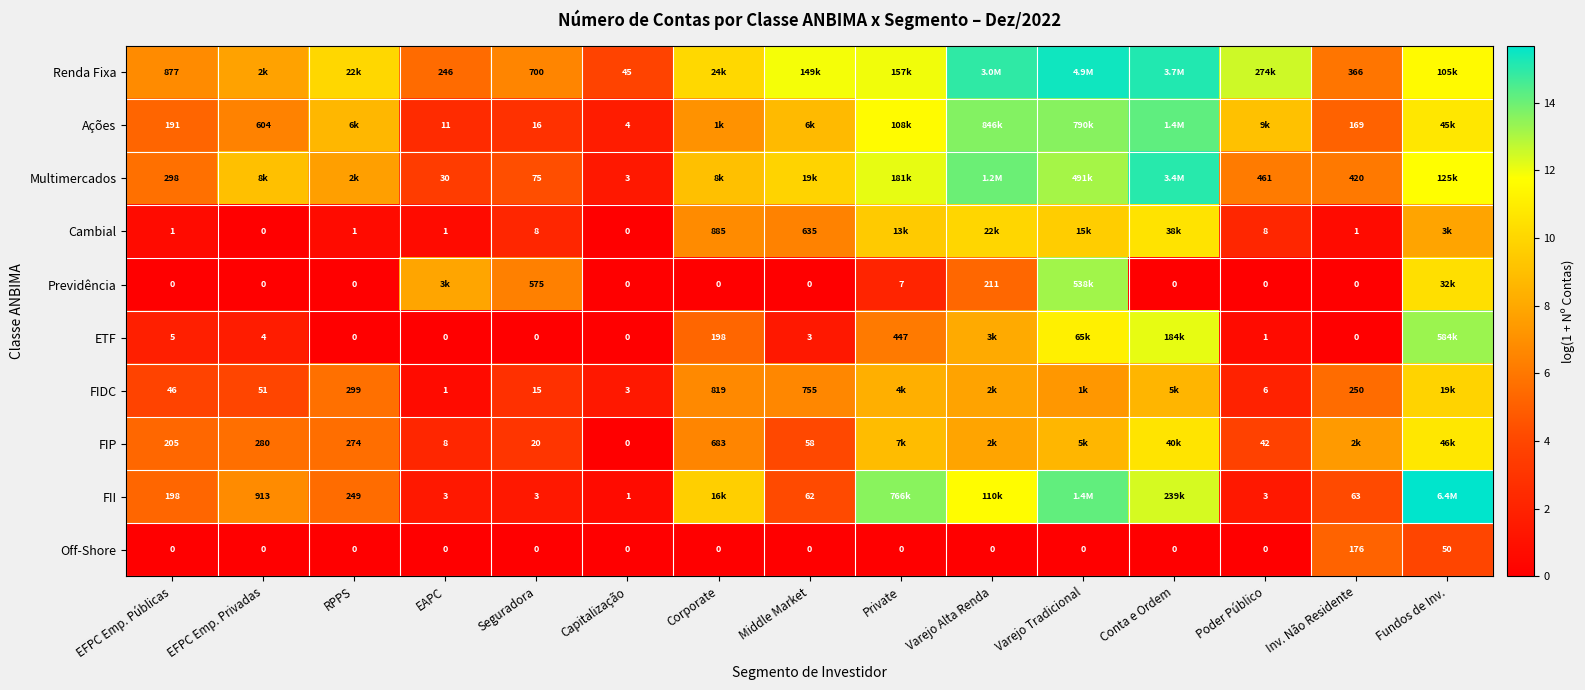

Is it true that Ações equals 3.5 at EFPC Emp. Privadas?

False